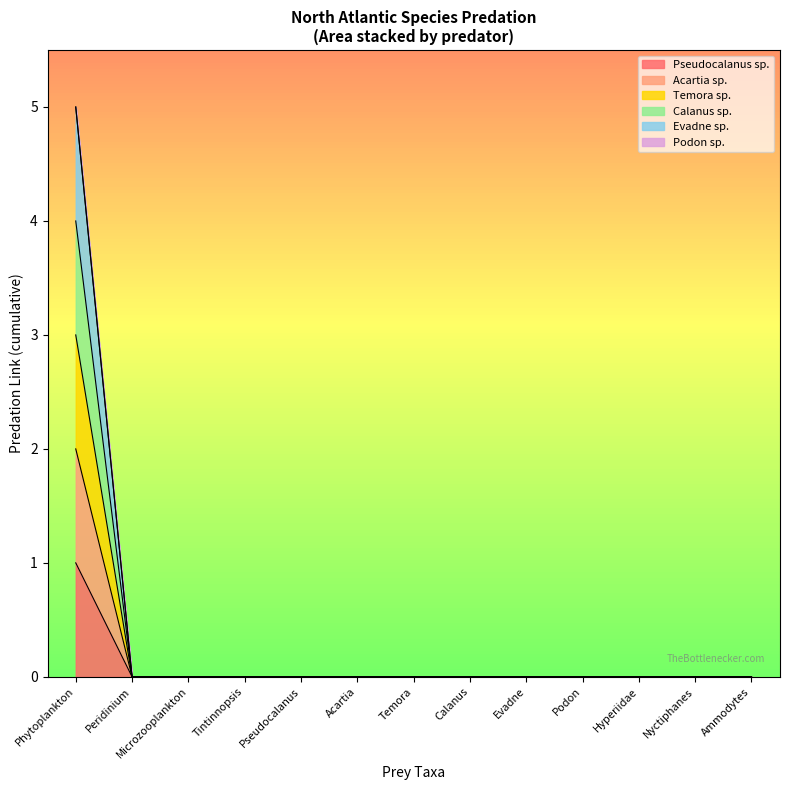

Is the value of Evadne sp. at Acartia greater than the value of Acartia sp. at Pseudocalanus?

No